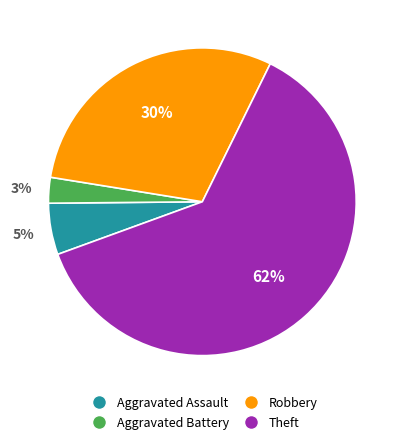

Which has a higher value, Theft or Aggravated Battery?

Theft